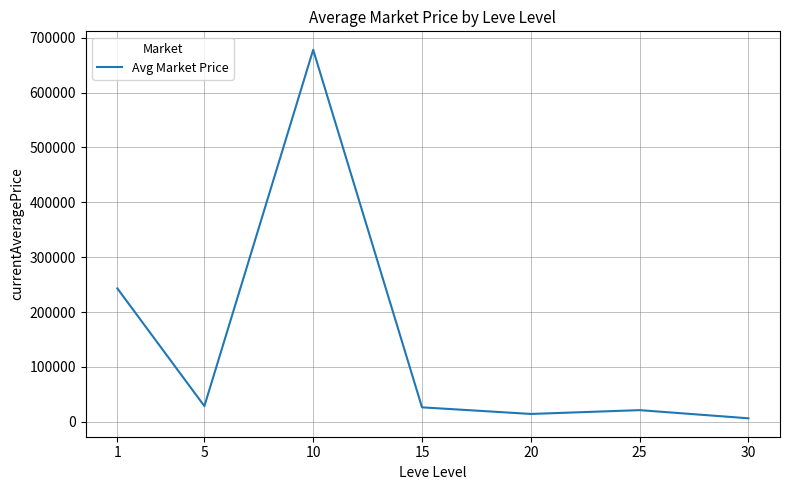

What is the smallest value displayed?

6164.6